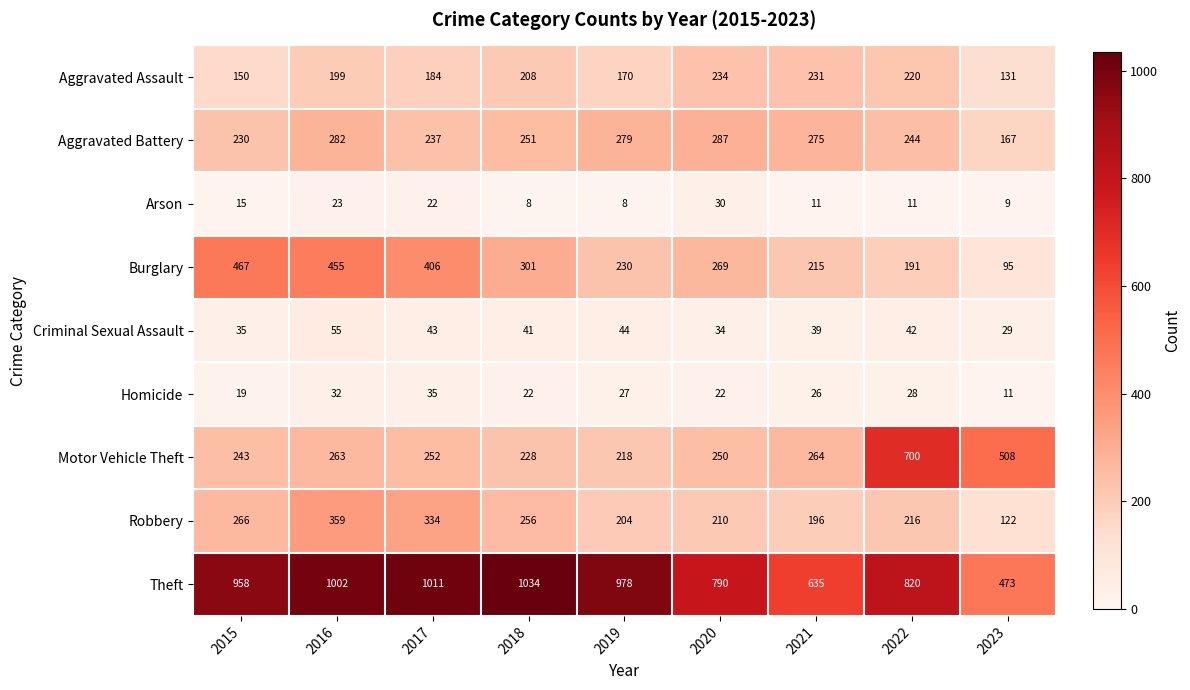

What is the maximum value for Criminal Sexual Assault?

55